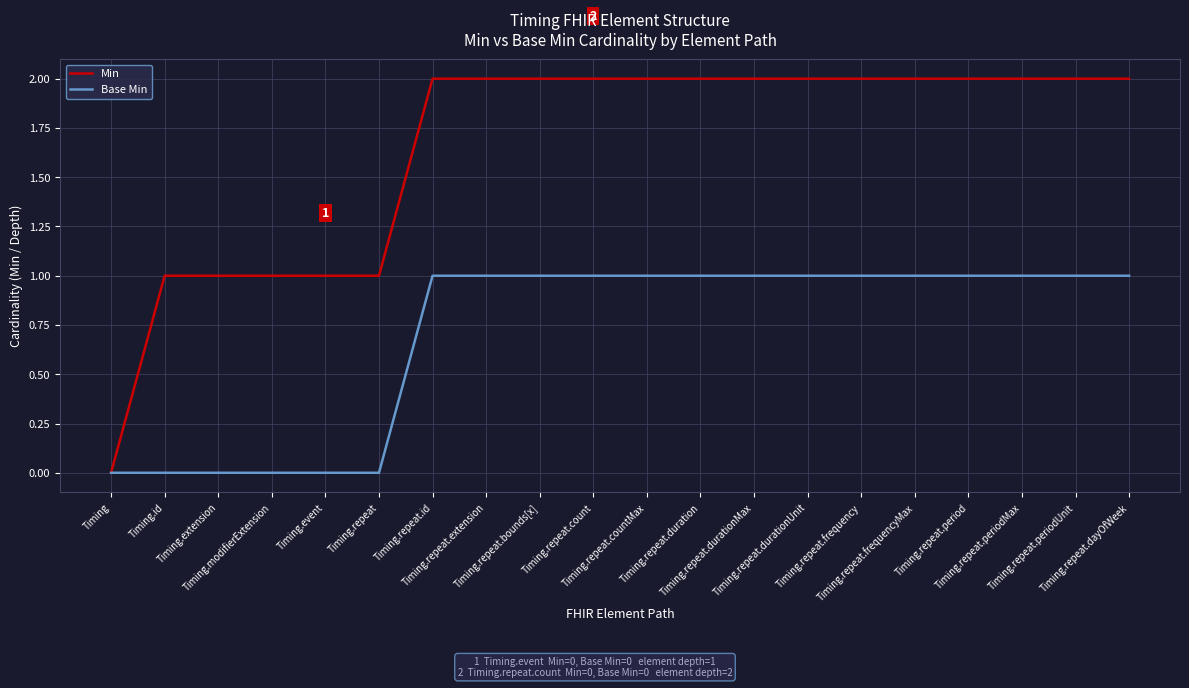

Reading left to right, what are all the values shown in this chart?

Min: Timing=0	Timing.id=1	Timing.extension=1	Timing.modifierExtension=1	Timing.event=1	Timing.repeat=1	Timing.repeat.id=2	Timing.repeat.extension=2	Timing.repeat.bounds[x]=2	Timing.repeat.count=2	Timing.repeat.countMax=2	Timing.repeat.duration=2	Timing.repeat.durationMax=2	Timing.repeat.durationUnit=2	Timing.repeat.frequency=2	Timing.repeat.frequencyMax=2	Timing.repeat.period=2	Timing.repeat.periodMax=2	Timing.repeat.periodUnit=2	Timing.repeat.dayOfWeek=2
Base Min: Timing=0	Timing.id=0	Timing.extension=0	Timing.modifierExtension=0	Timing.event=0	Timing.repeat=0	Timing.repeat.id=1	Timing.repeat.extension=1	Timing.repeat.bounds[x]=1	Timing.repeat.count=1	Timing.repeat.countMax=1	Timing.repeat.duration=1	Timing.repeat.durationMax=1	Timing.repeat.durationUnit=1	Timing.repeat.frequency=1	Timing.repeat.frequencyMax=1	Timing.repeat.period=1	Timing.repeat.periodMax=1	Timing.repeat.periodUnit=1	Timing.repeat.dayOfWeek=1